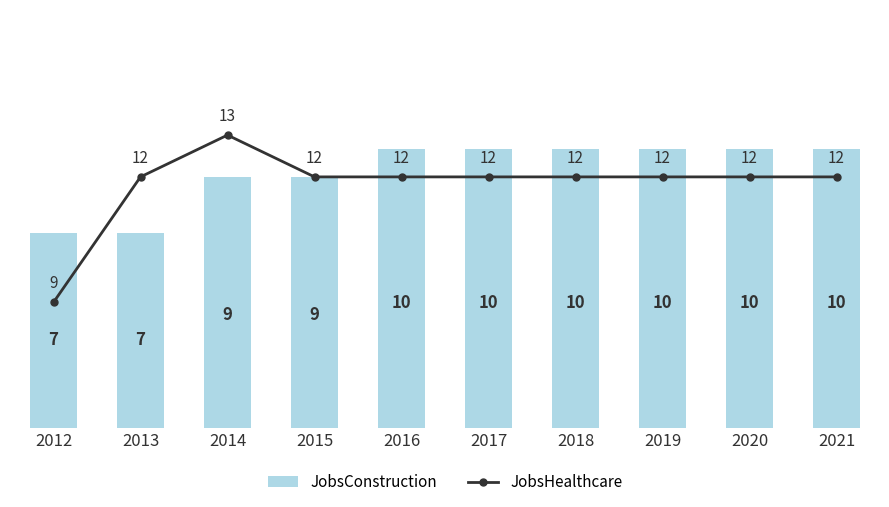

List the series in order of their overall mean, highest first.

JobsHealthcare, JobsConstruction